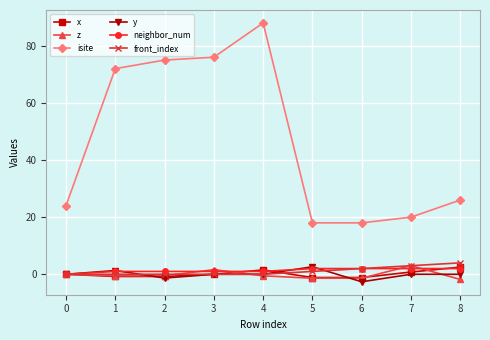

How many positive values does the neighbor_num series have?

8